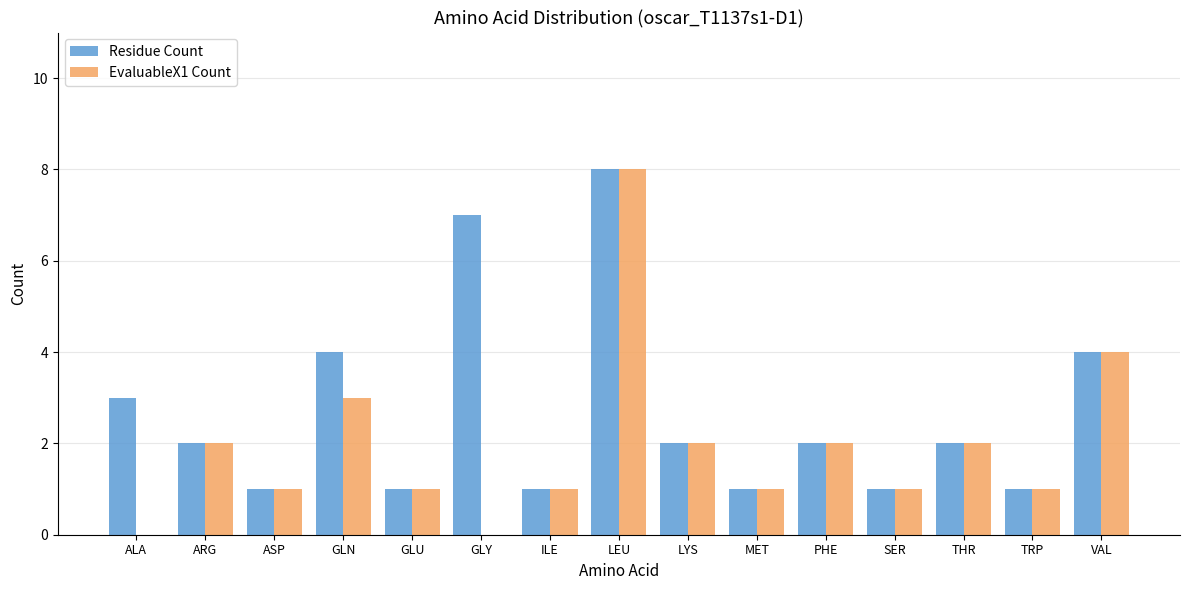

What is the sum of all Residue Count values?

40